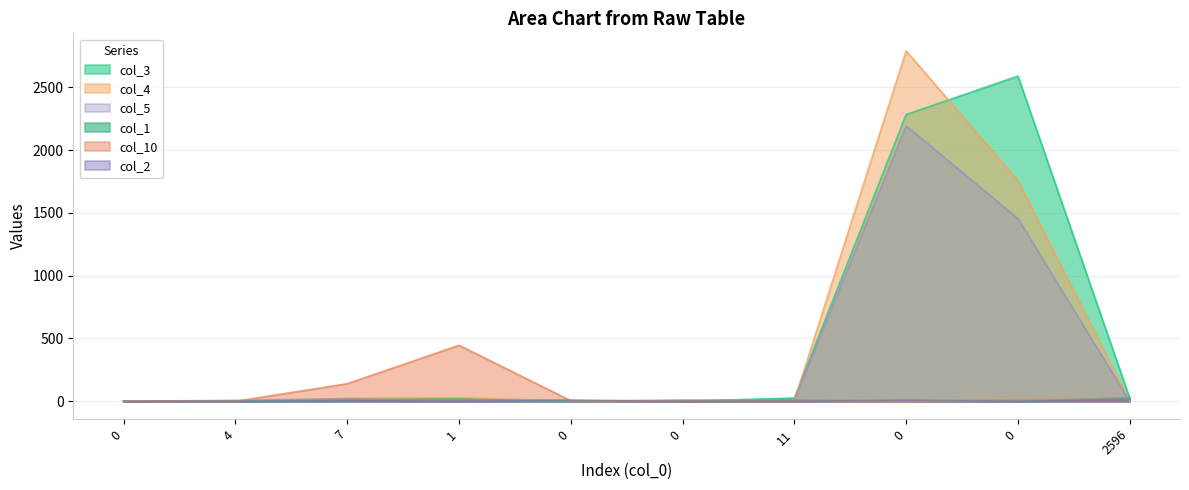

Between which two adjacent categories do col_5 and col_4 first intersect?

0 and 4